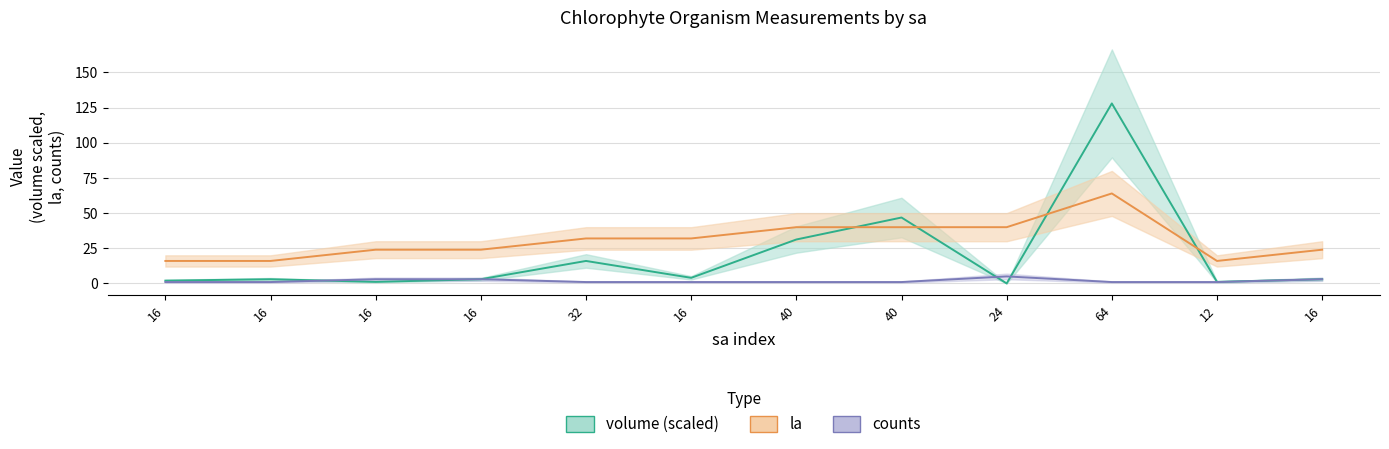

In volume, how many points are lower than both neighbors (excluding endpoints)?

4